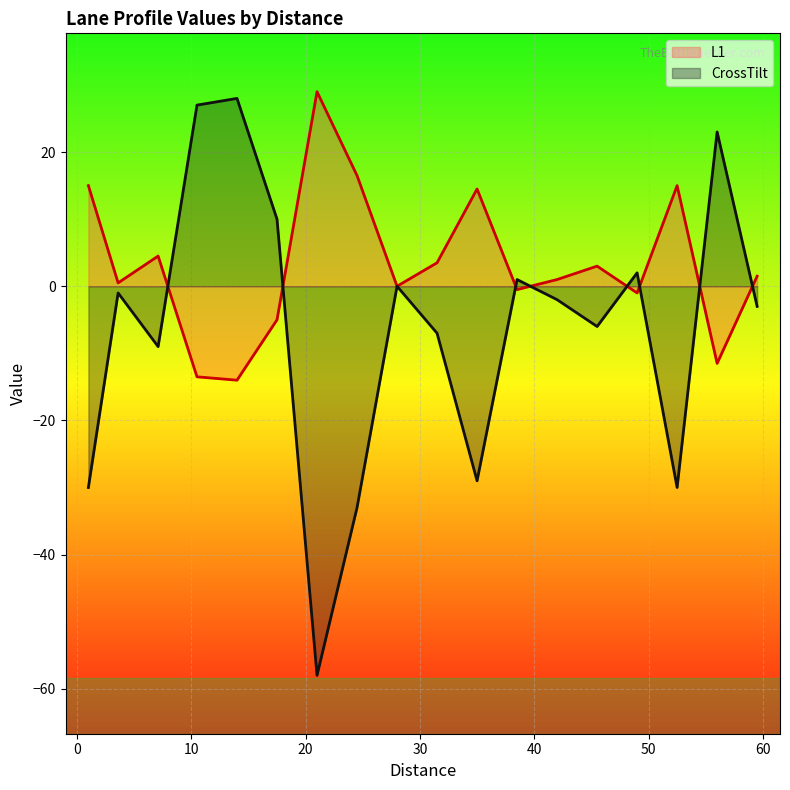

How many values in the L1 series are below 1?

8